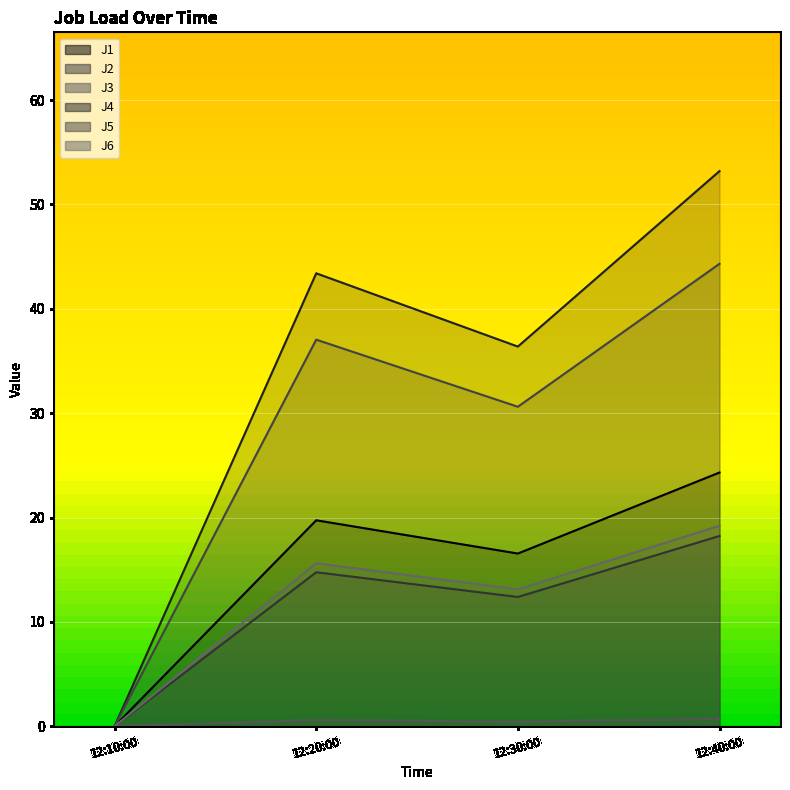

What position from the left is 12:30:00?

3